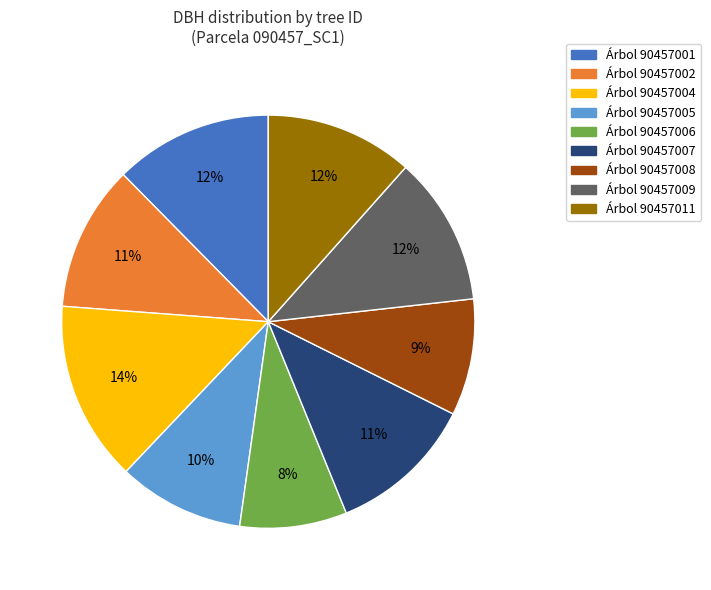

Is there a majority slice in this chart?

No